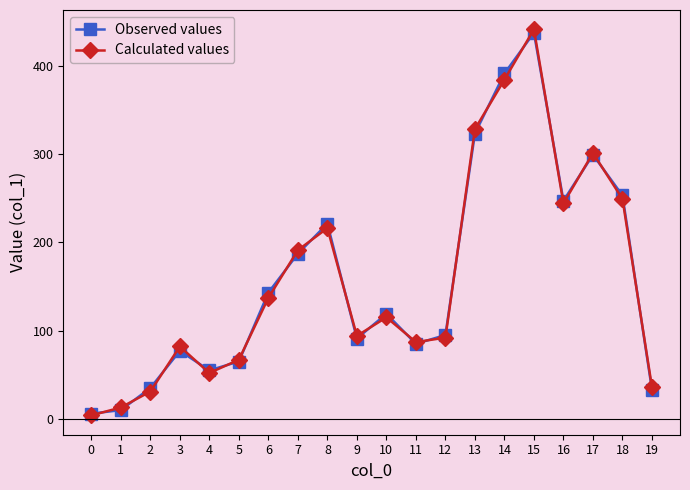

What is the value of the Observed values point at the 2nd from the left?

10